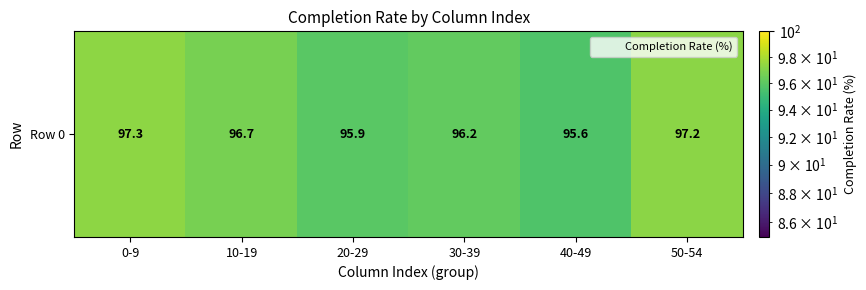

At which category does the chart reach its peak across all series?

0-9